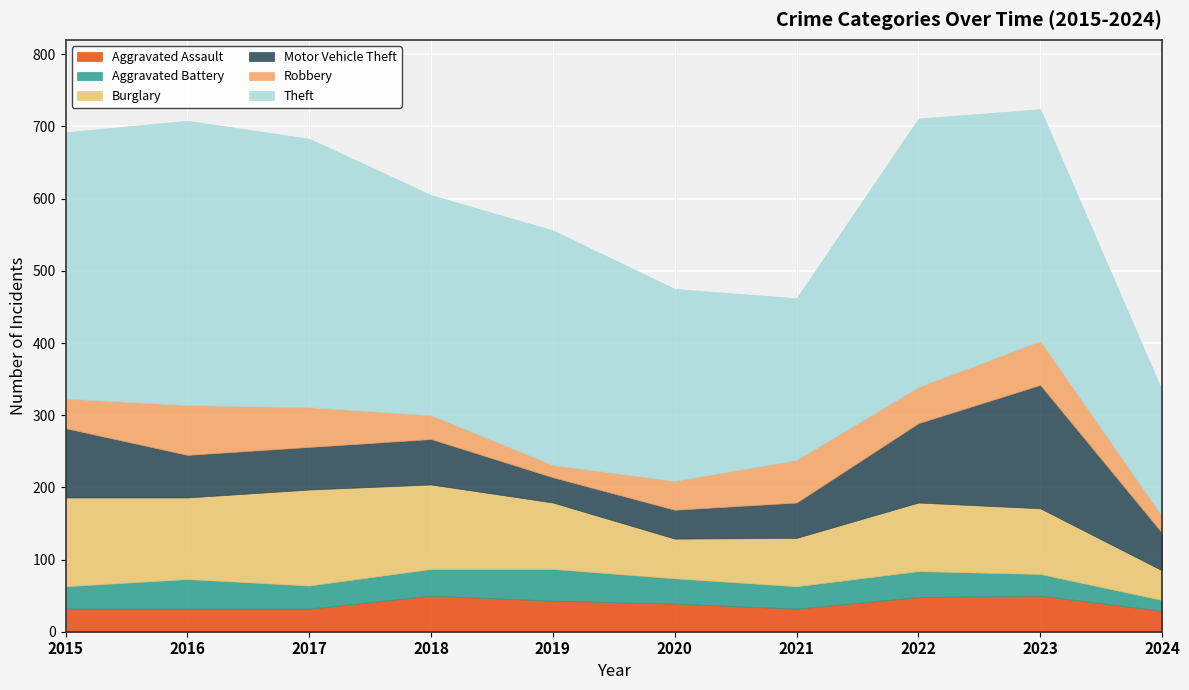

Between 2022 and 2023, which is larger?

2023